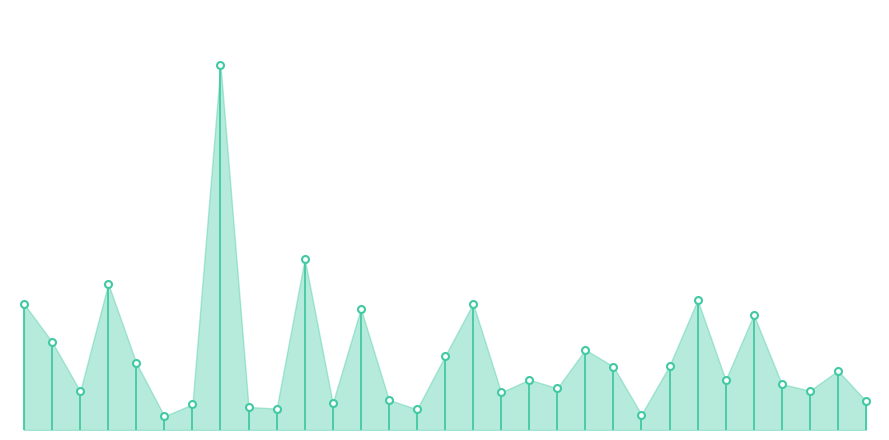

Does the chart have visible grid lines?

No